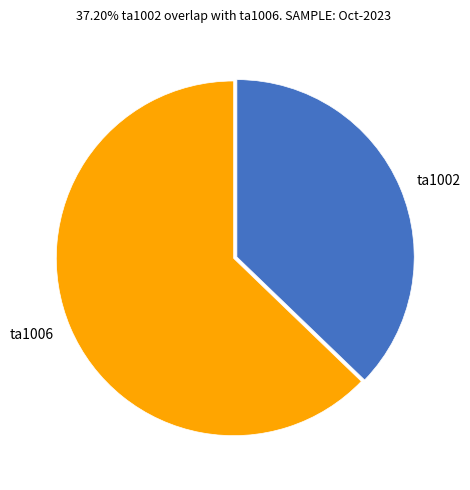

Between ta1002 and ta1006, which is larger?

ta1006